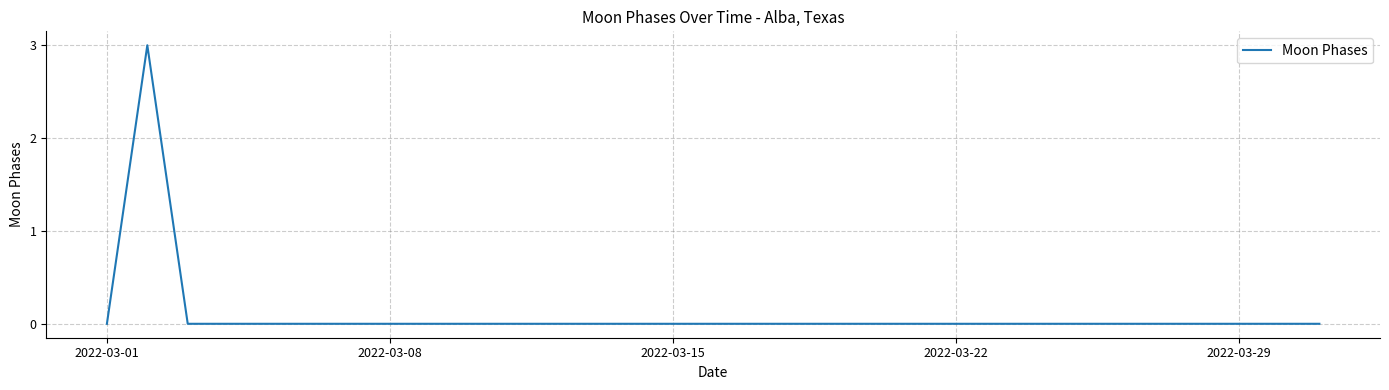

What is the greatest value displayed?

3